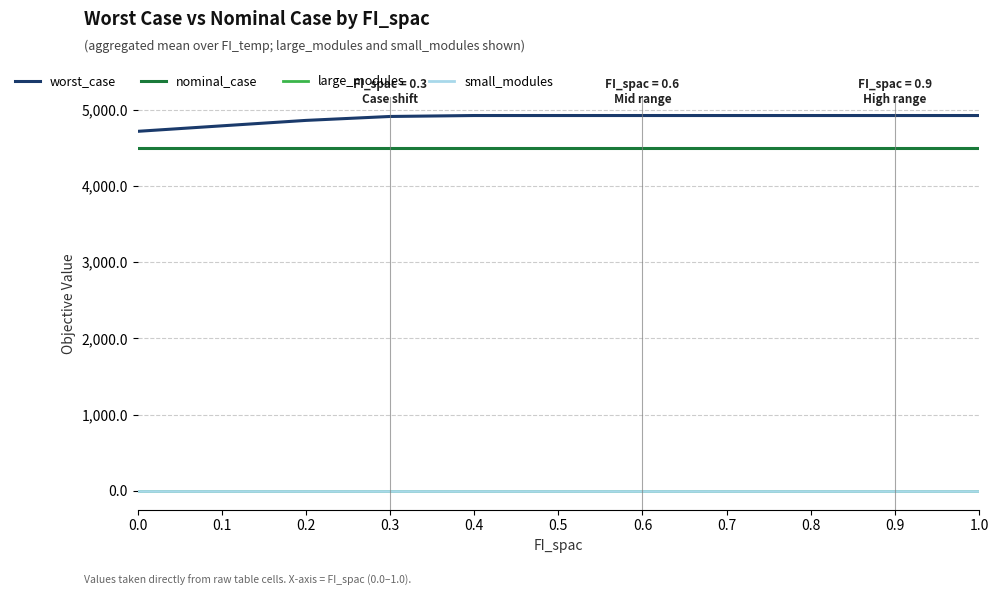

The value of large_modules at 0.0 is 0.0. True or false?

True